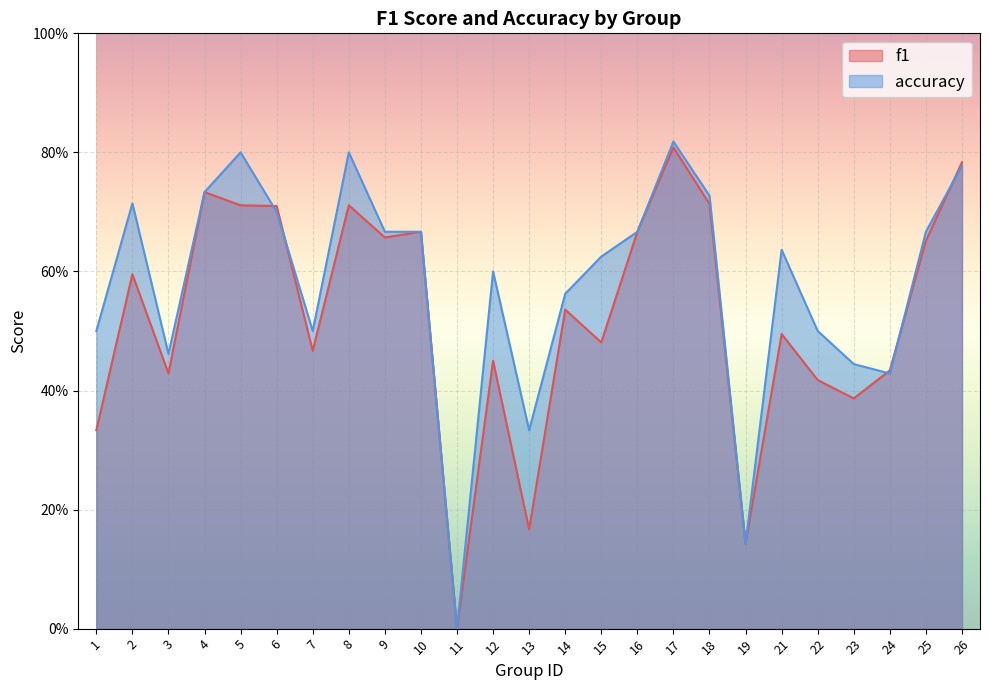

Where is f1 nearest to the value 0?

11